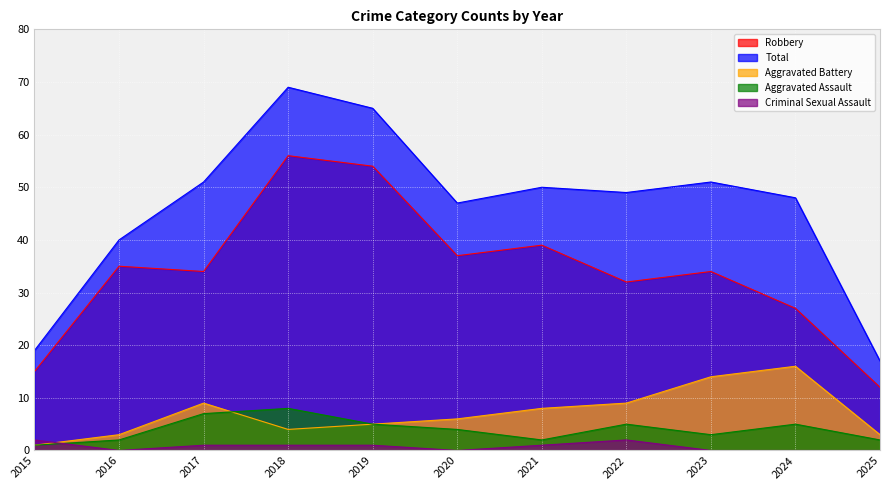

What is the spread (max minus min) of values at 2023?

51